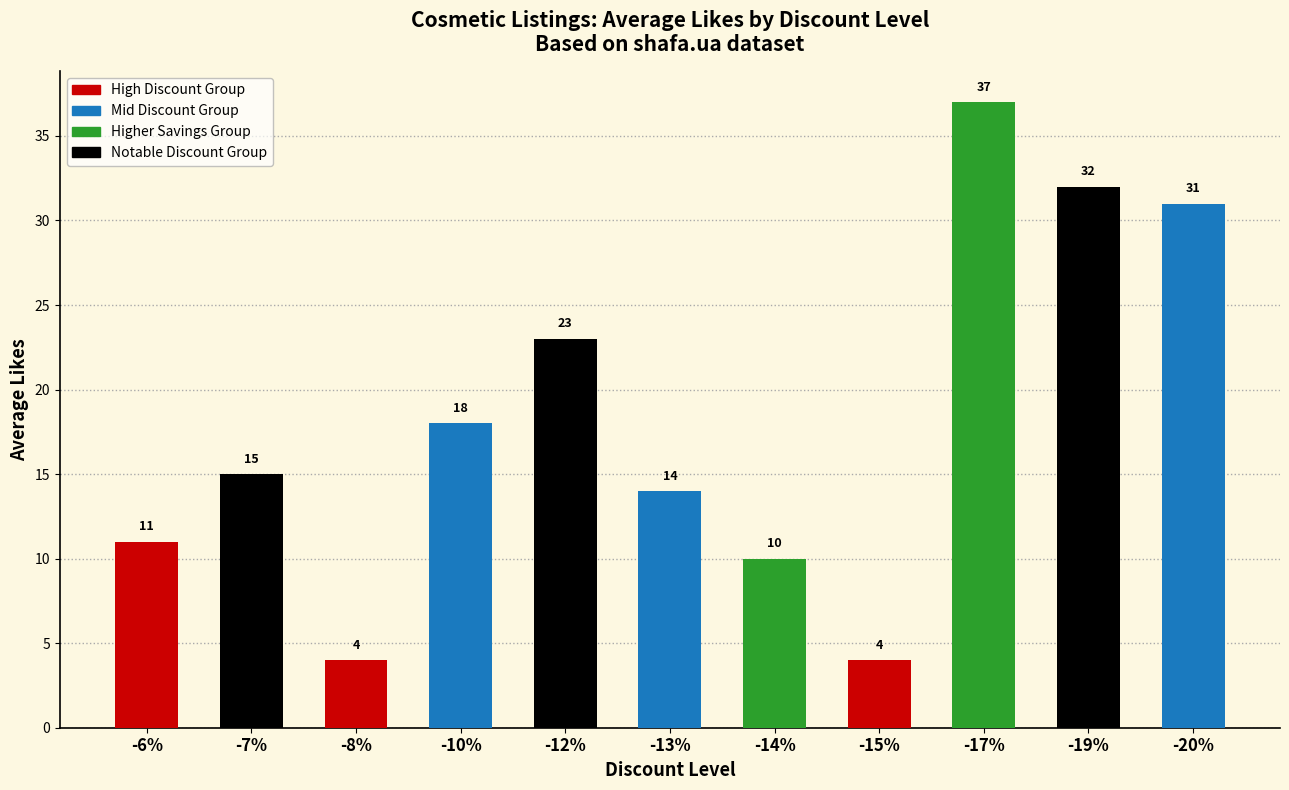

Reading right to left, extract all data points from this chart.

31	32	37	4	10	14	23	18	4	15	11